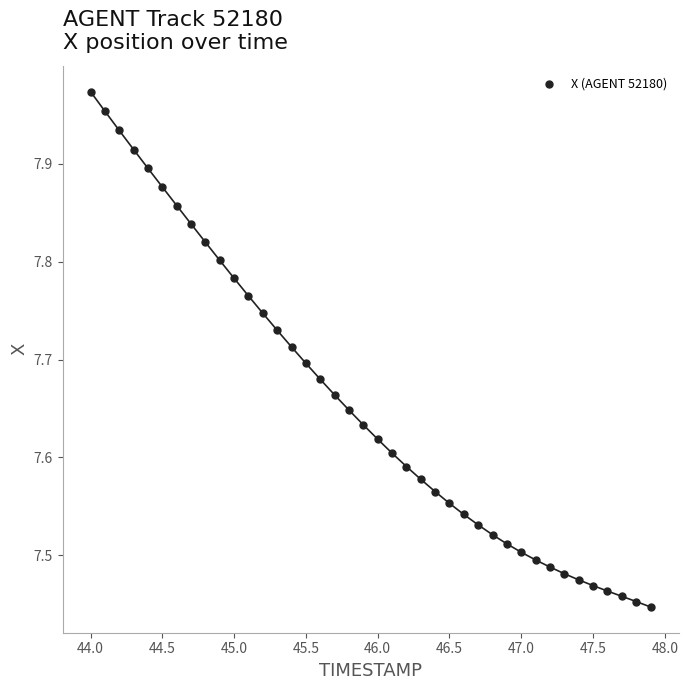

What is the range of Y values (max minus min)?

0.5